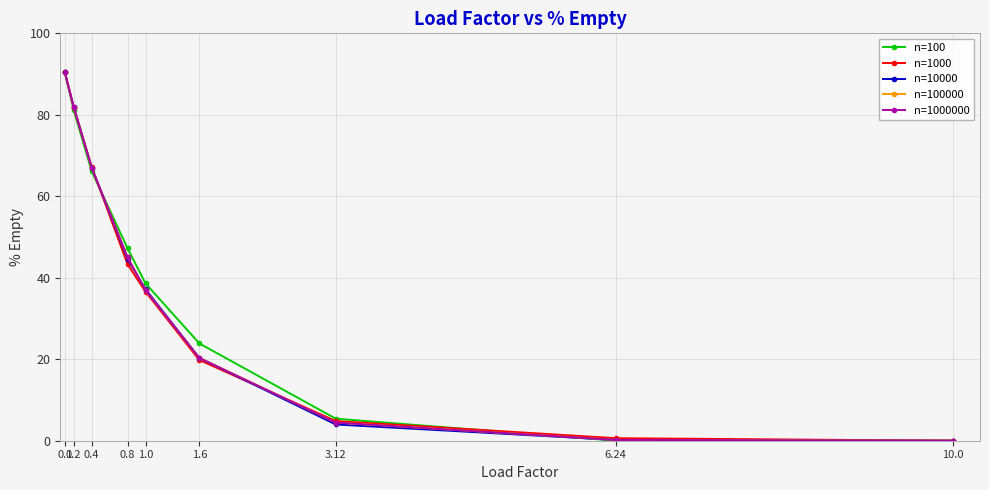

What is the label of the 4th point from the left?

0.8